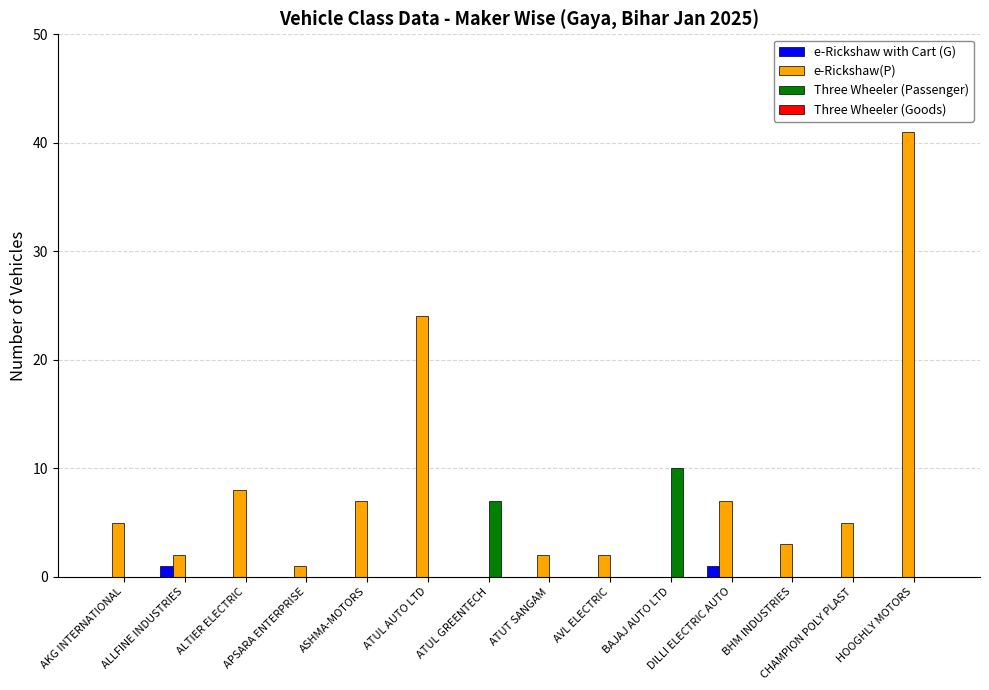

The value of Three Wheeler (Passenger) at ATUL GREENTECH is 7. True or false?

True